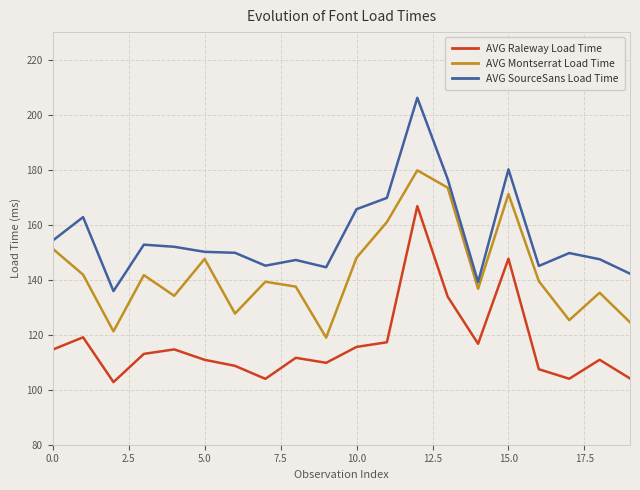

Which series has the largest range (max minus min)?

AVG SourceSans Load Time